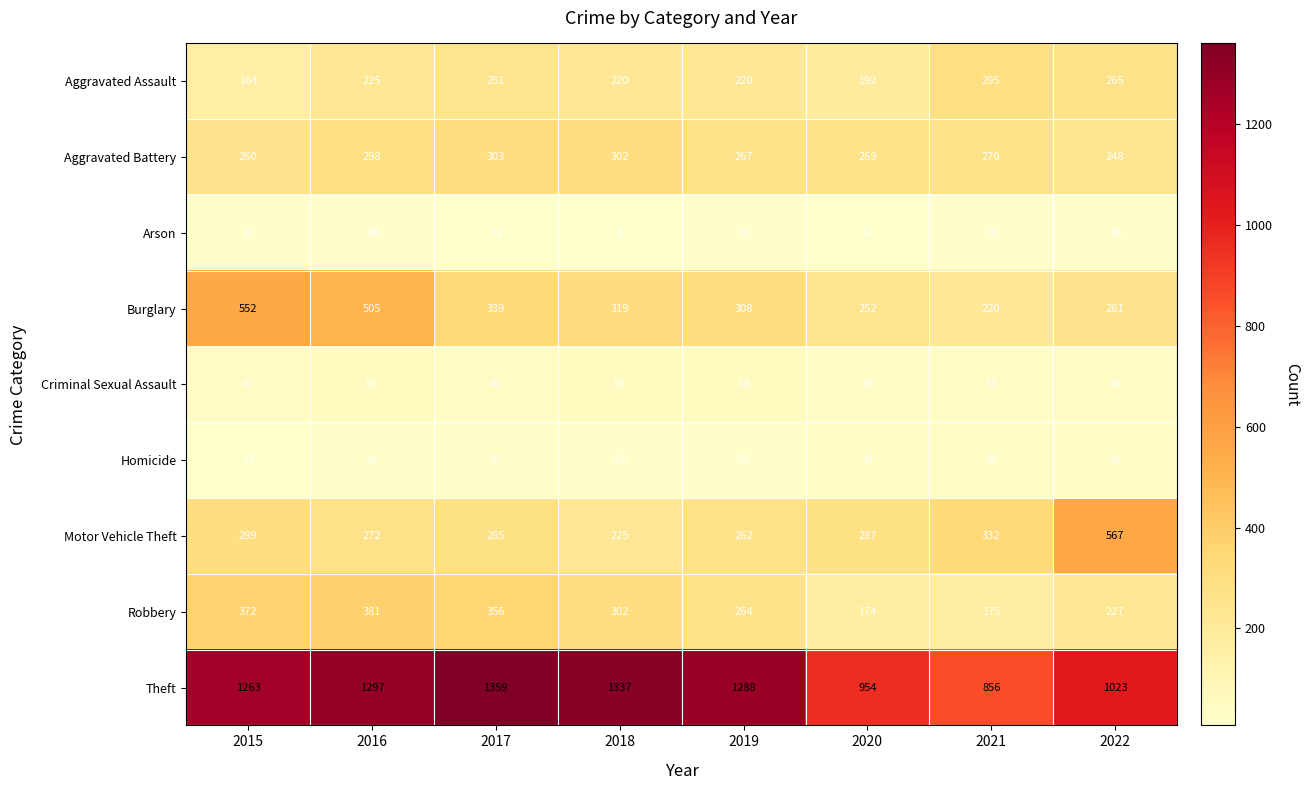

Where is Aggravated Assault nearest to the value 229?

2016